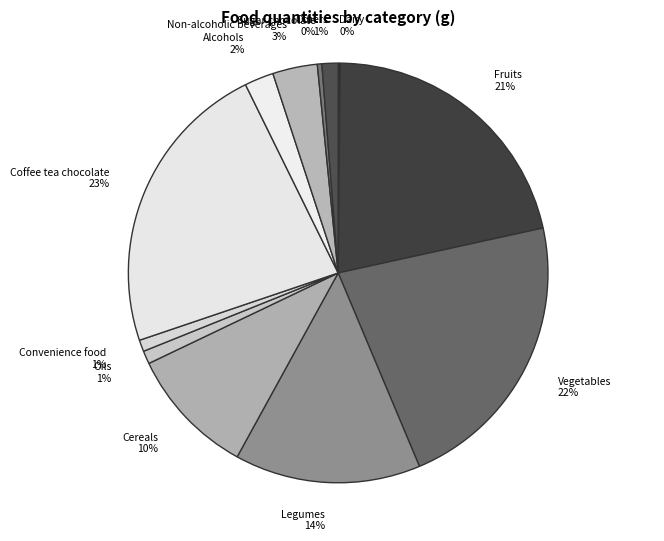

Does Cereals represent more than half of the total?

No